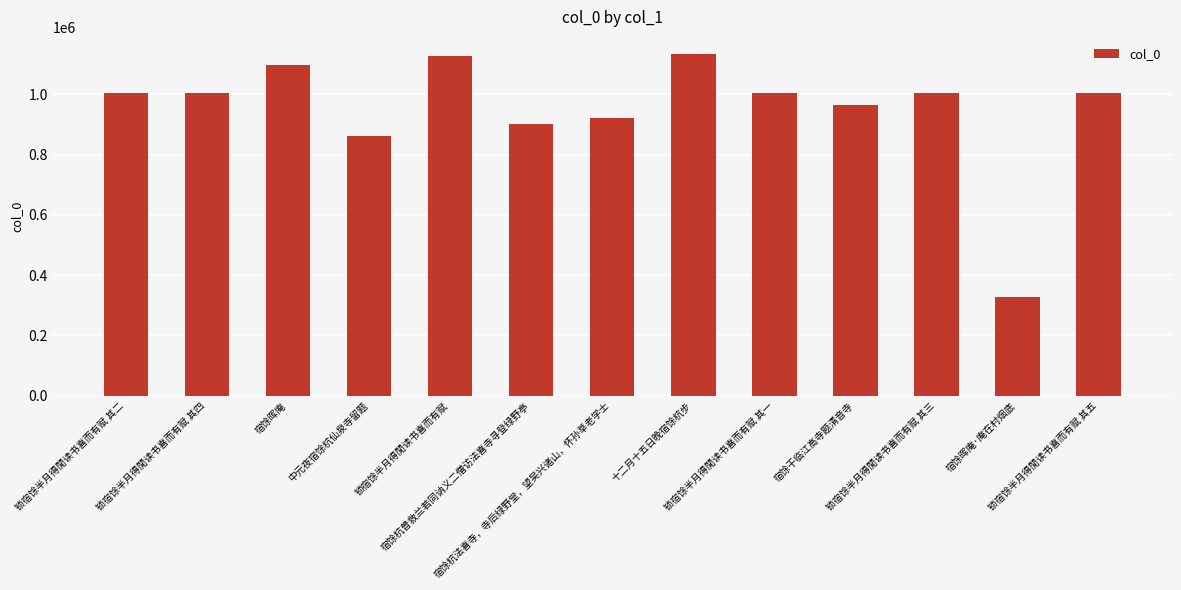

The value at 锁宿馀半月得閒读书喜而有赋 其四 is 1384090. True or false?

False